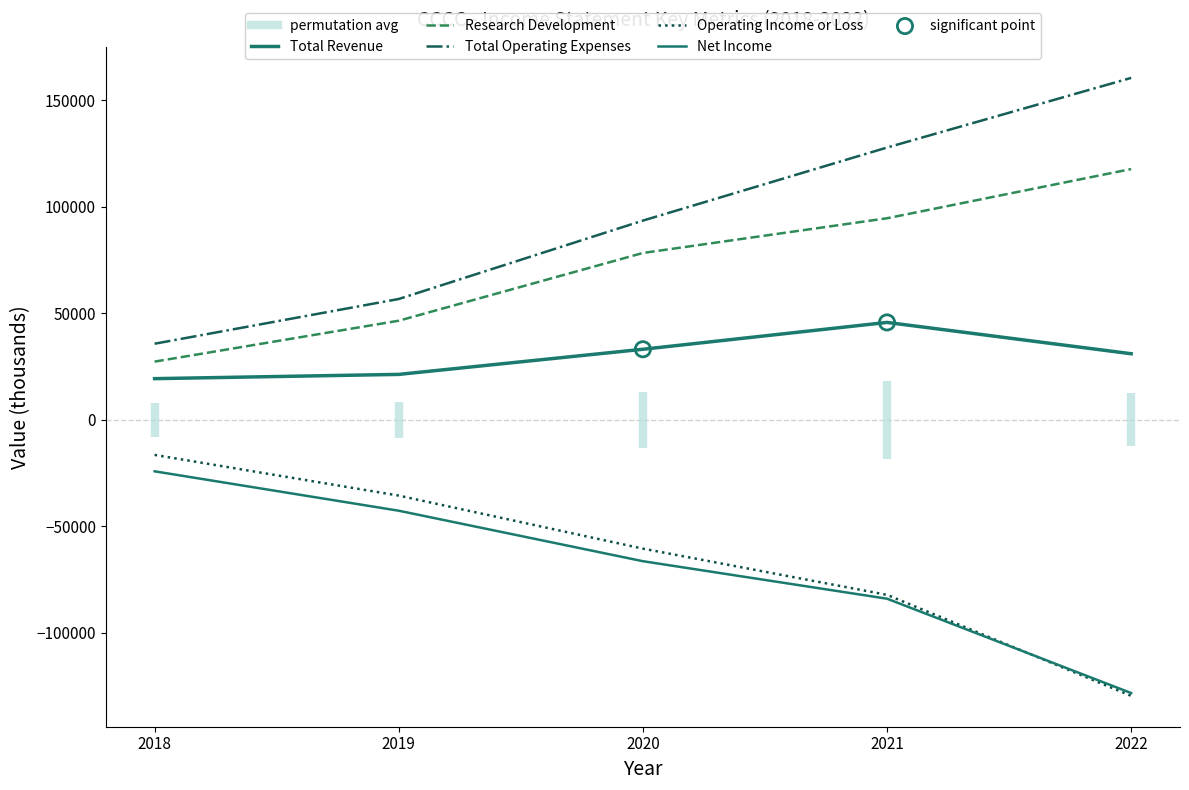

Which series reaches the maximum Y coordinate?

Total Operating Expenses